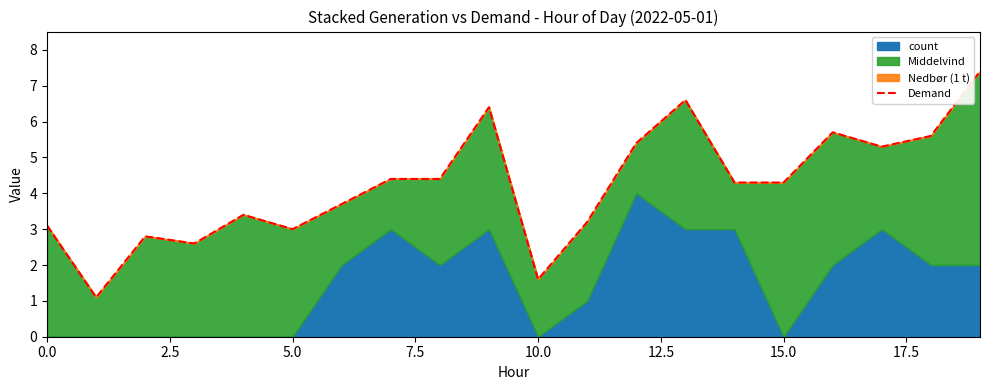

Count the number of categories in the chart.

20